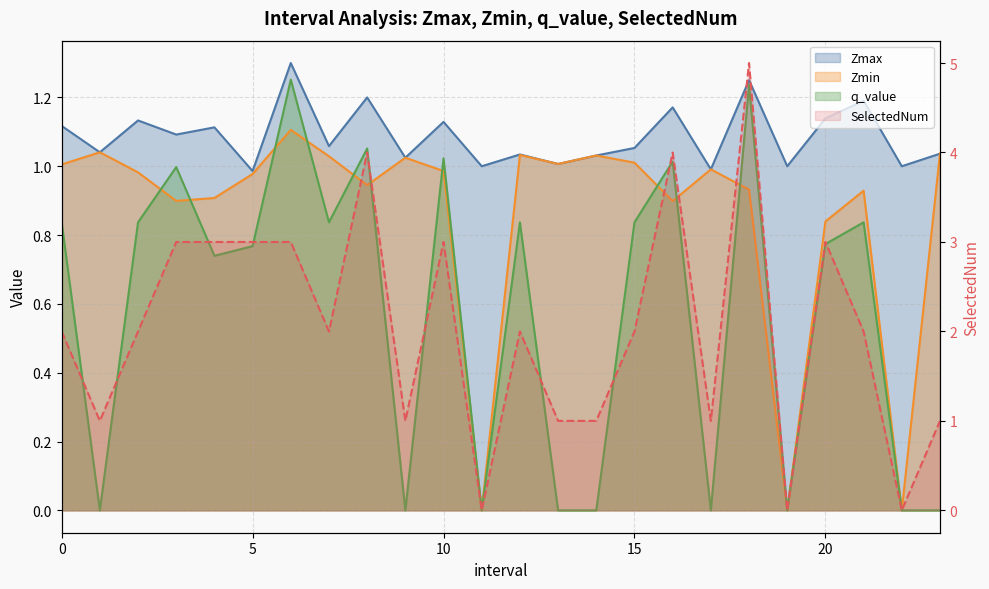

How many data points in SelectedNum are less than 2?

9